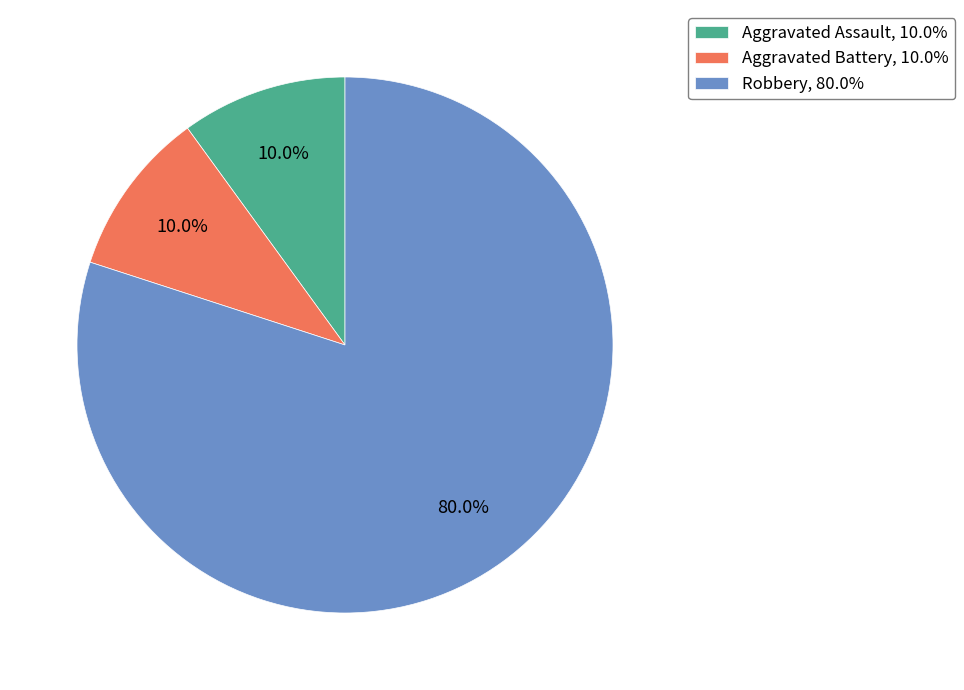

To the nearest percent, what is the combined percentage of Aggravated Assault and Aggravated Battery?

20%